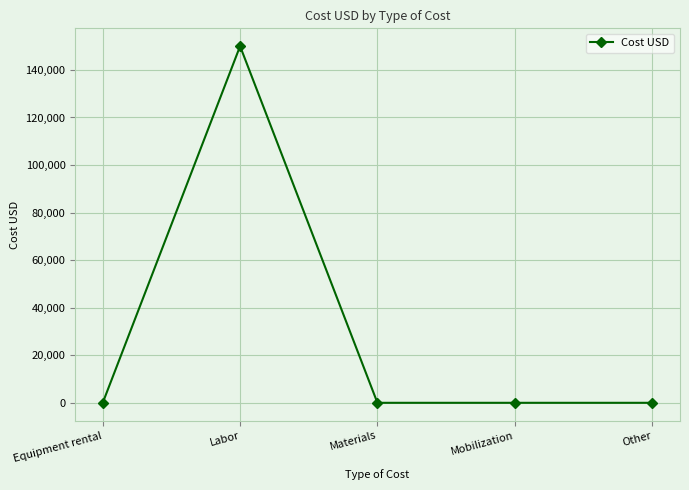

True or false: there are more than 0 points higher than both neighbors.

True